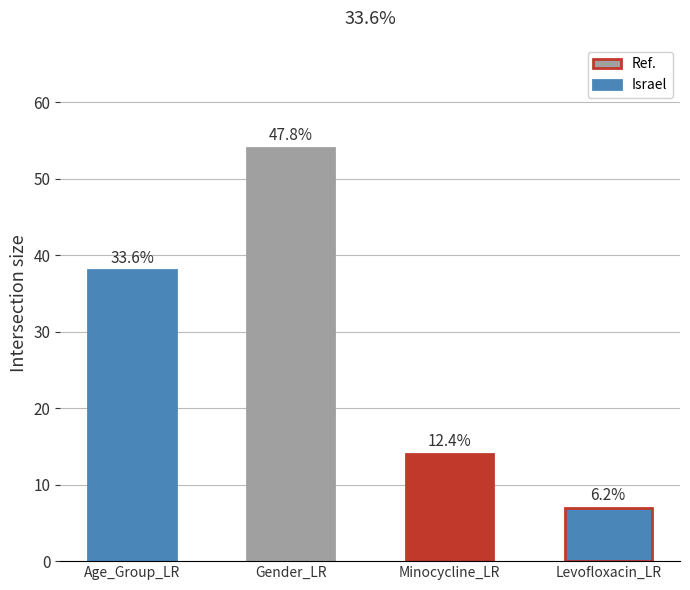

List the labels in order of value, smallest first.

Levofloxacin_LR, Minocycline_LR, Age_Group_LR, Gender_LR